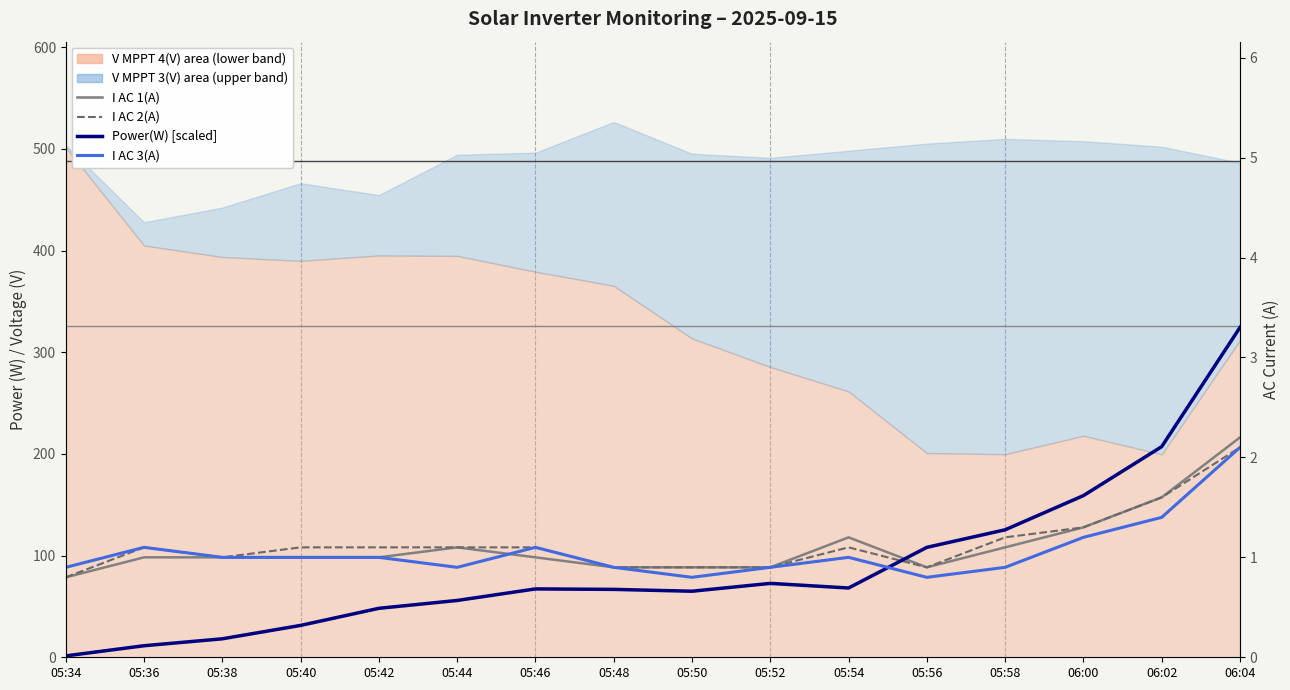

What is the value of the I AC 3(A) point at the 3rd from the left?

1.0